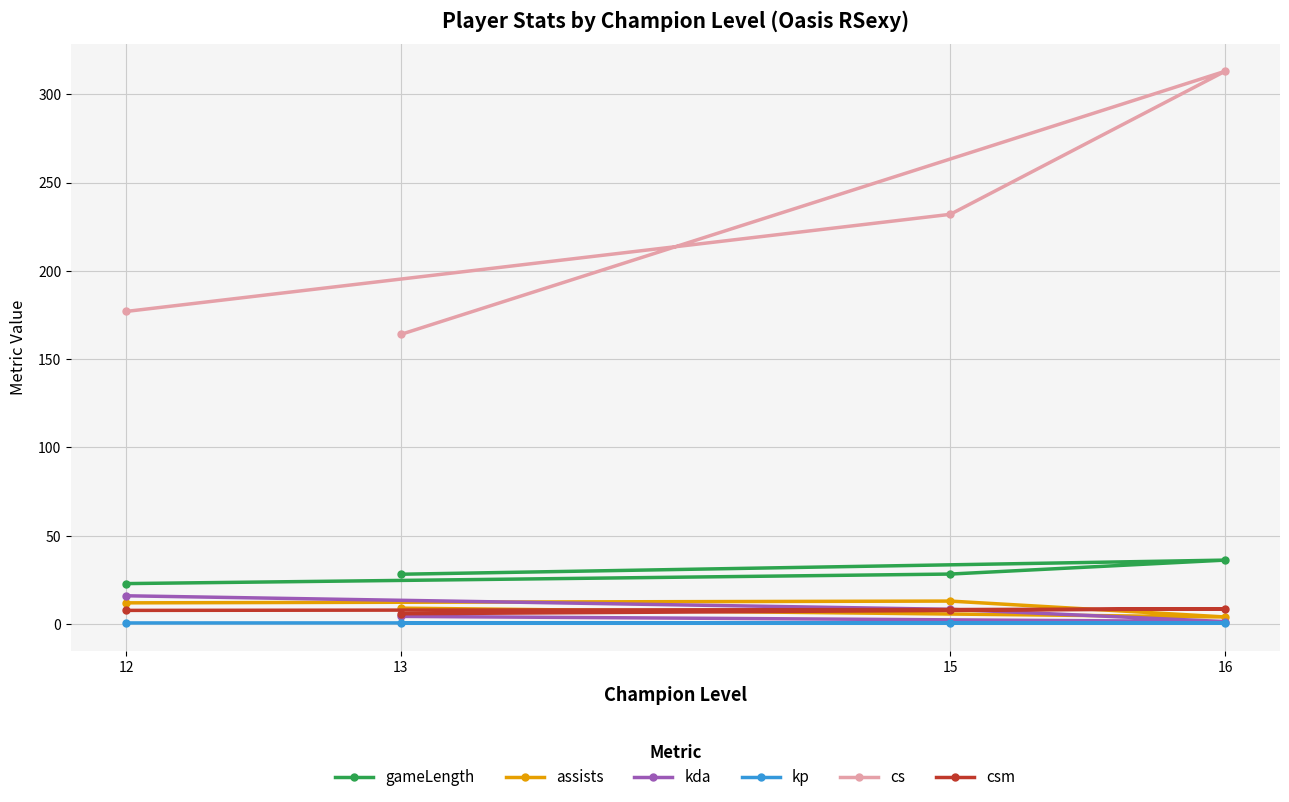

How many lines are shown in the chart?

6